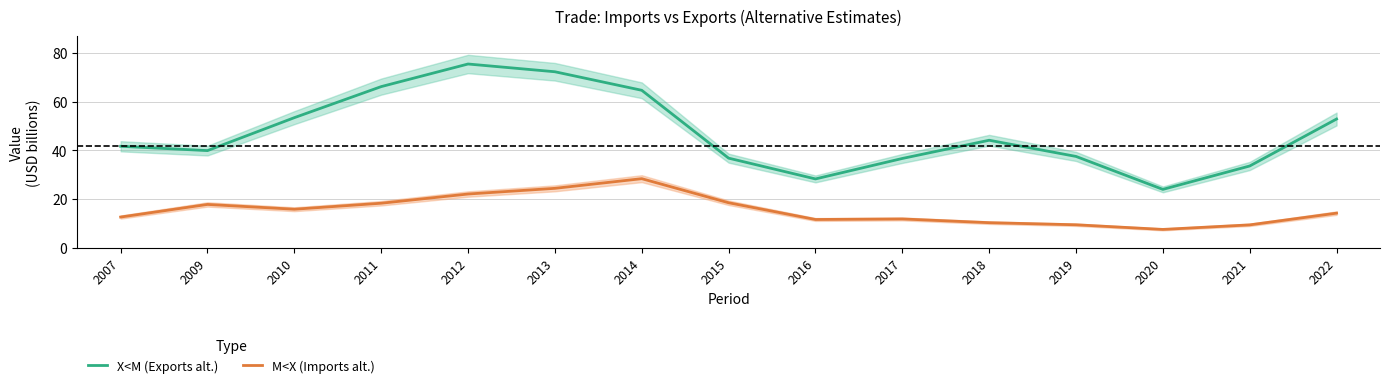

At which category does X<M (Exports alt.) reach its first local valley?

2009